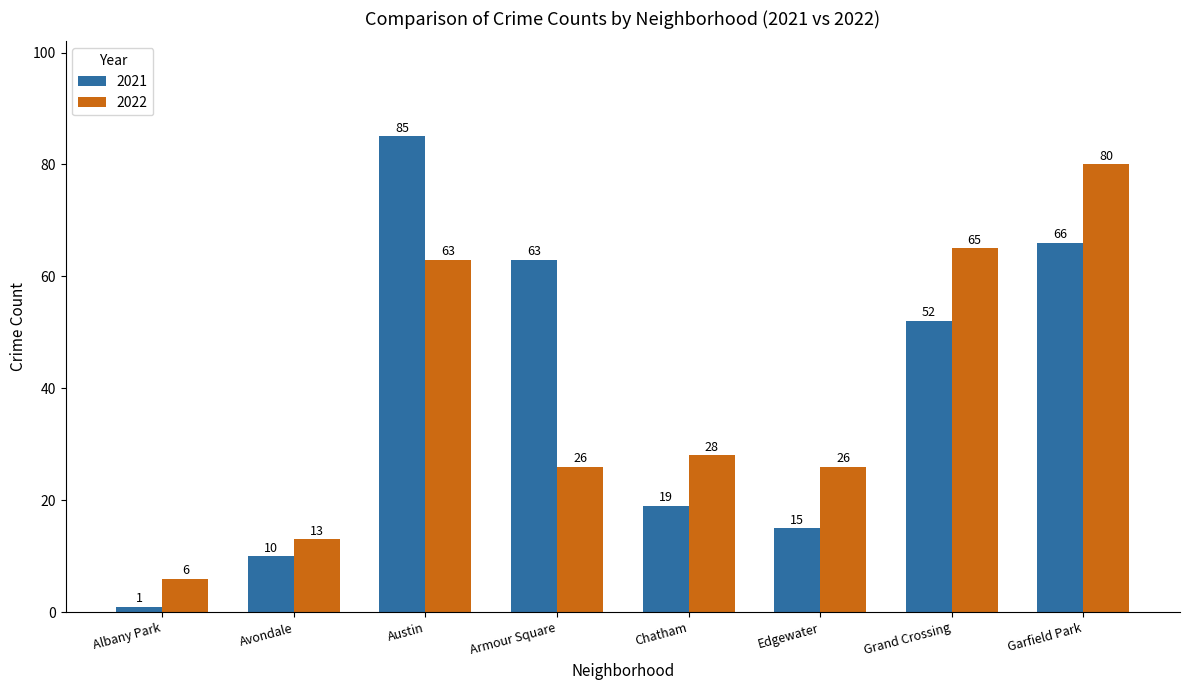

Is the value of 2022 at Edgewater greater than the value of 2021 at Chatham?

Yes